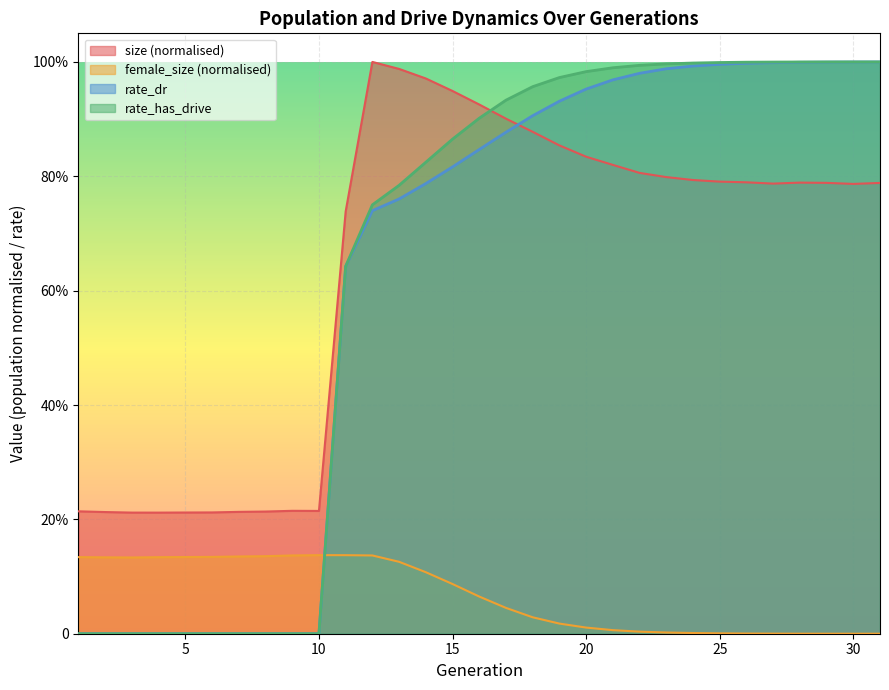

What are all the series names shown in the legend?

size (normalised), female_size (normalised), rate_dr, rate_has_drive